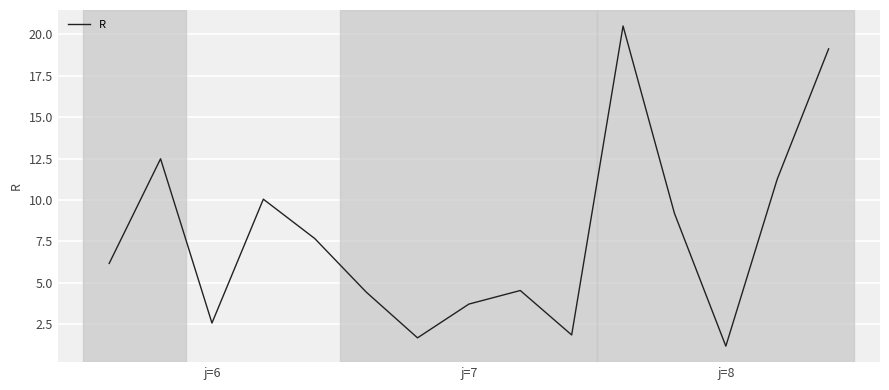

What is the greatest value displayed?

20.5